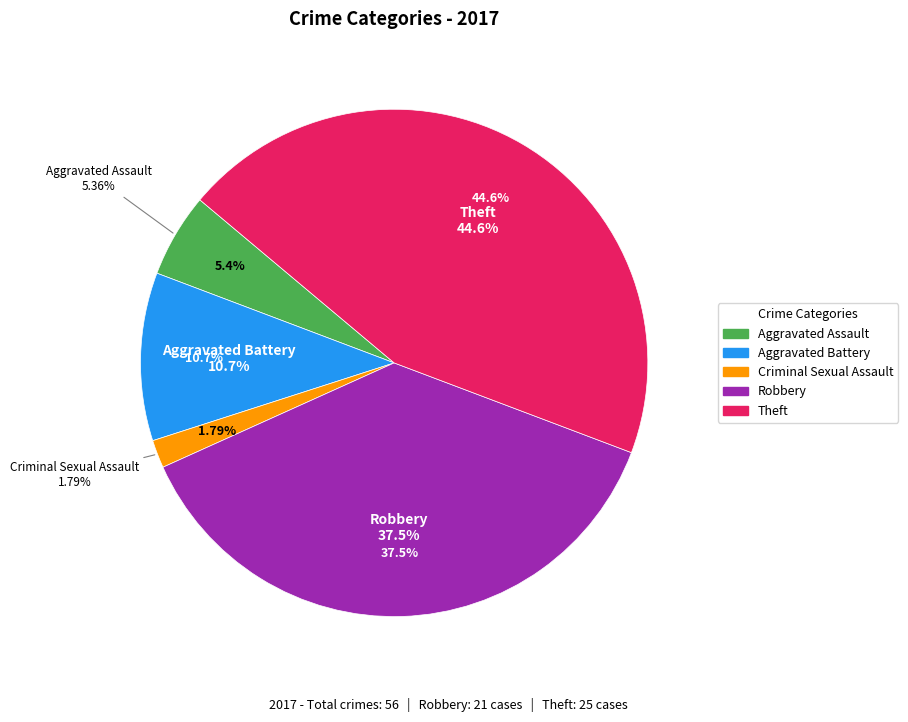

The Robbery slice represents 38% of the pie. True or false?

True